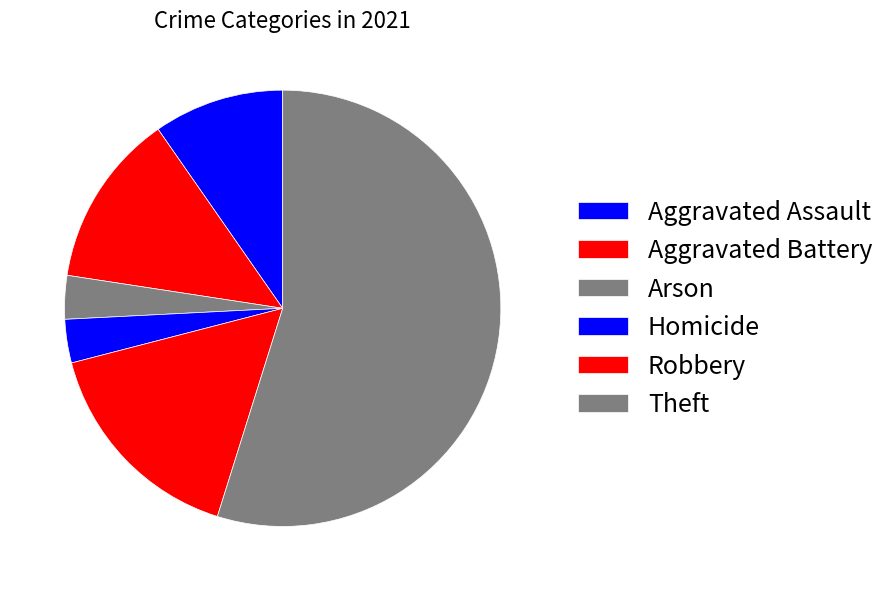

To the nearest percent, what percentage of the pie is Aggravated Battery?

13%